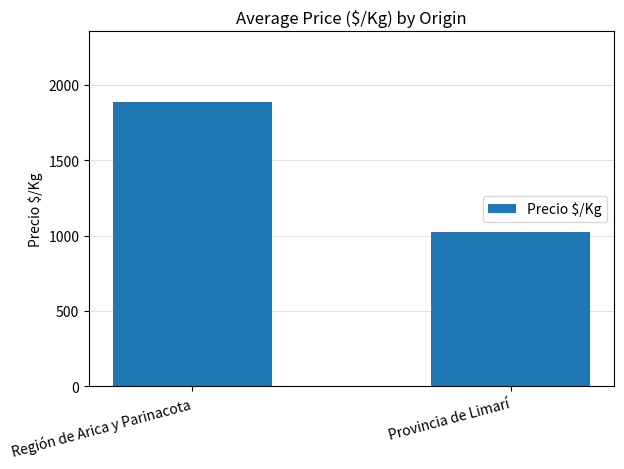

Approximately how many times larger is the value at Región de Arica y Parinacota compared to Provincia de Limarí?

1.8